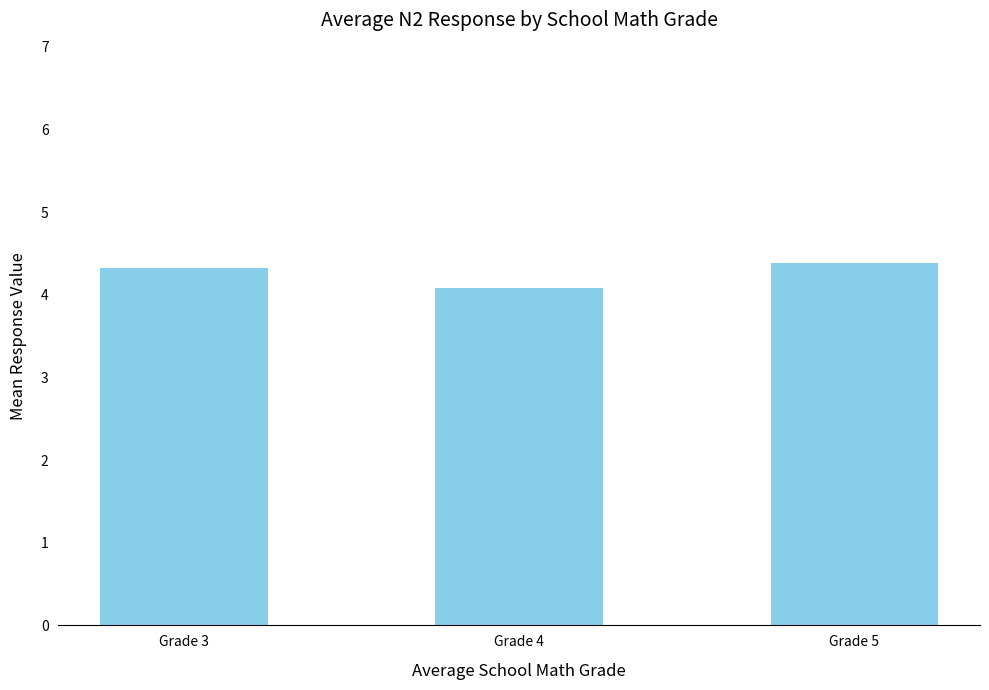

What is the value of the 2nd bar from the left?

4.1